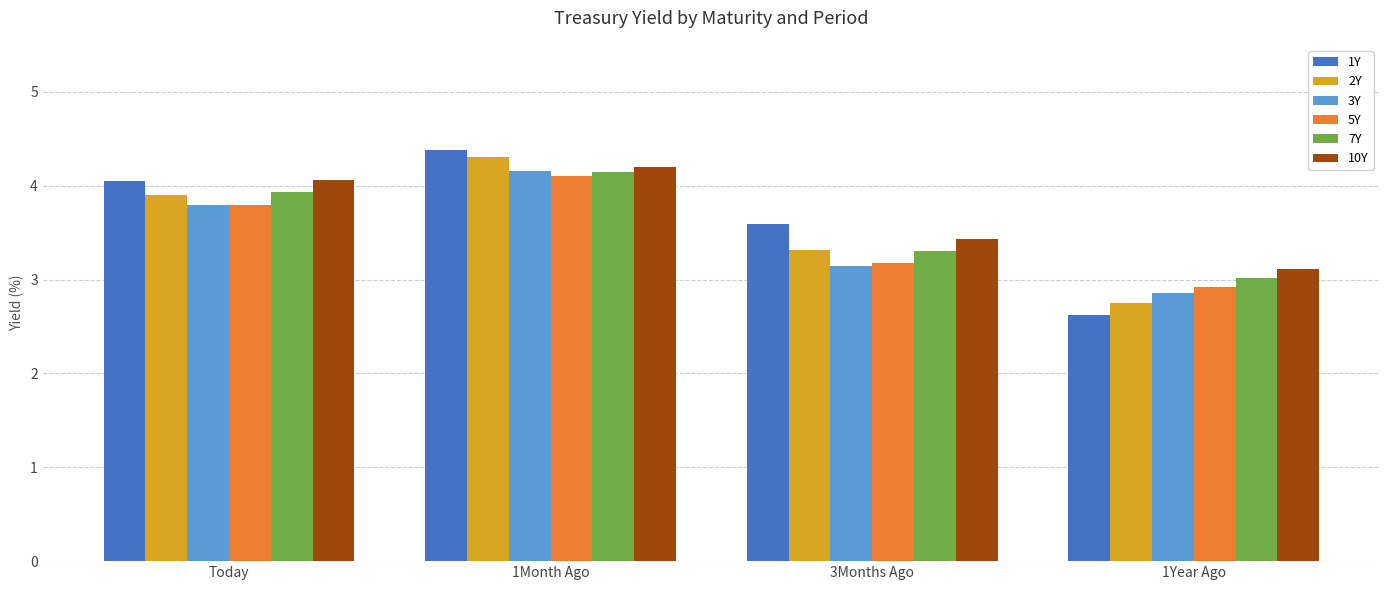

List the labels in order of 1Y value, largest first.

1Month Ago, Today, 3Months Ago, 1Year Ago